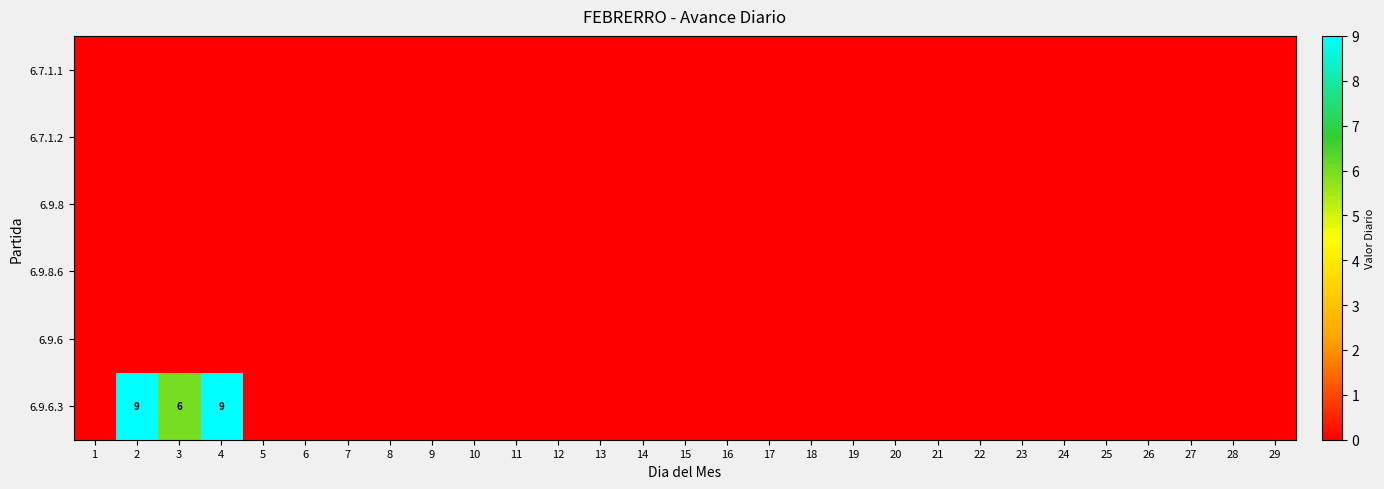

Between 2 and 16, which is larger?

2